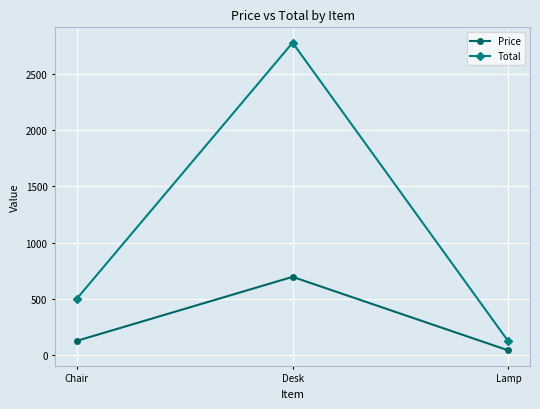

What is the total value across all series at Desk?

3475.0